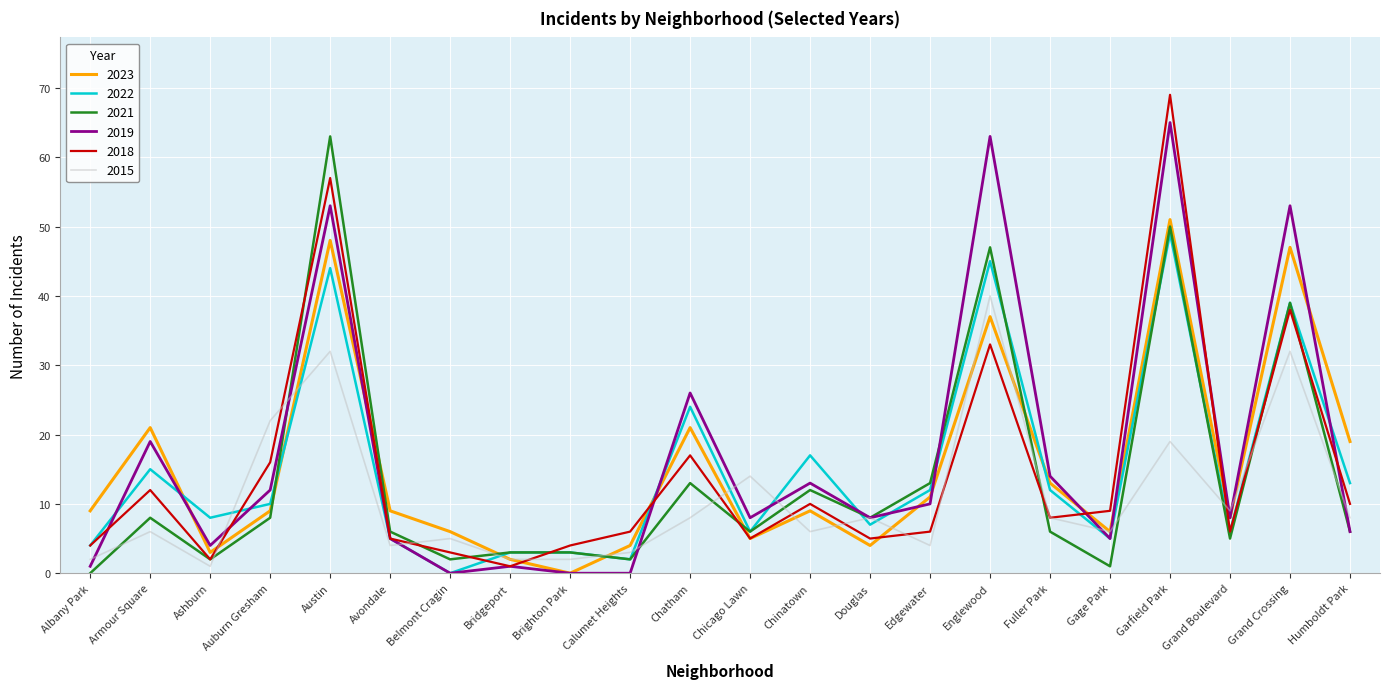

Reading left to right, transcribe all the data shown in this chart.

2023: 9	21	3	9	48	9	6	2	0	4	21	5	9	4	11	37	13	6	51	8	47	19
2022: 4	15	8	10	44	5	0	3	3	2	24	6	17	7	12	45	12	5	49	6	39	13
2021: 0	8	2	8	63	6	2	3	3	2	13	6	12	8	13	47	6	1	50	5	39	6
2019: 1	19	4	12	53	5	0	1	0	0	26	8	13	8	10	63	14	5	65	8	53	6
2018: 4	12	2	16	57	5	3	1	4	6	17	5	10	5	6	33	8	9	69	6	38	10
2015: 2	6	1	22	32	4	5	2	2	3	8	14	6	8	4	40	8	6	19	9	32	8